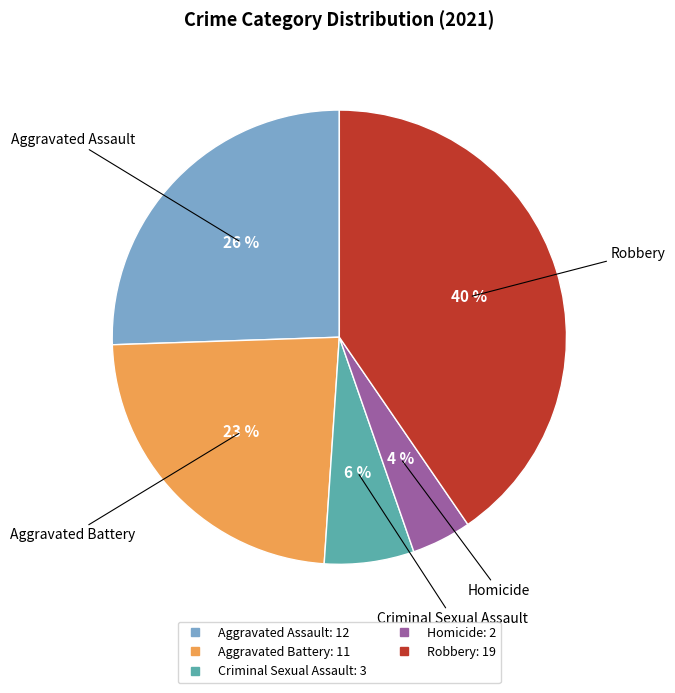

To the nearest percent, what percentage of the pie is Criminal Sexual Assault?

6%